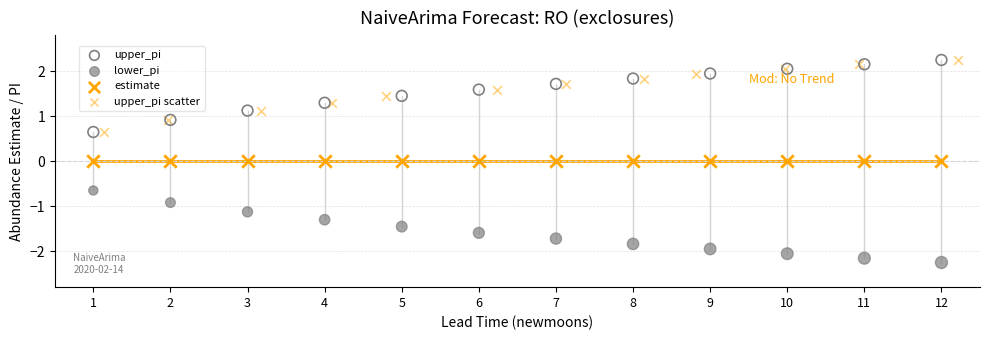

Which series reaches the minimum Y coordinate?

lower_pi